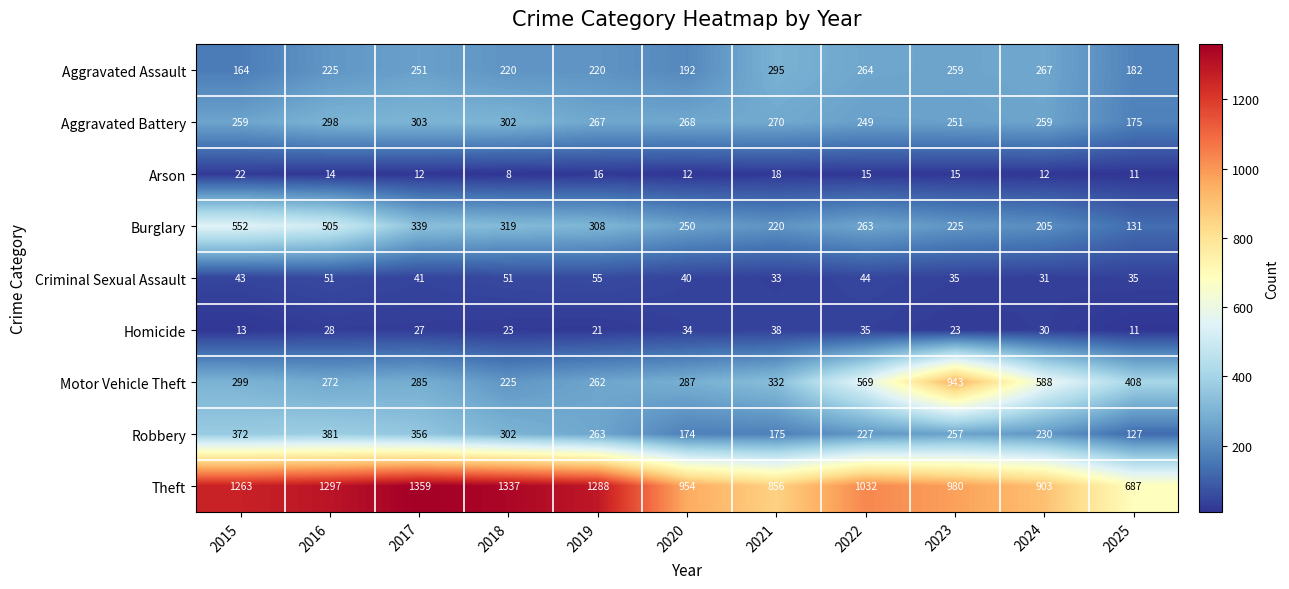

At which label does Aggravated Battery first exceed 267?

2016